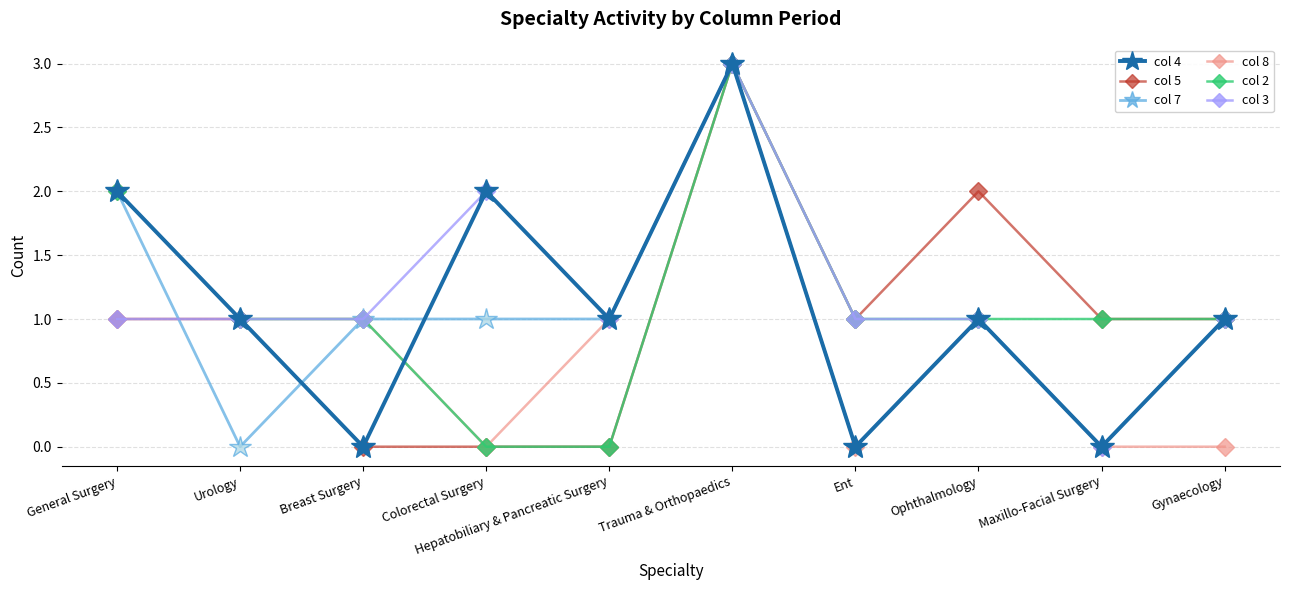

What is the label of the 7th point from the left?

Ent